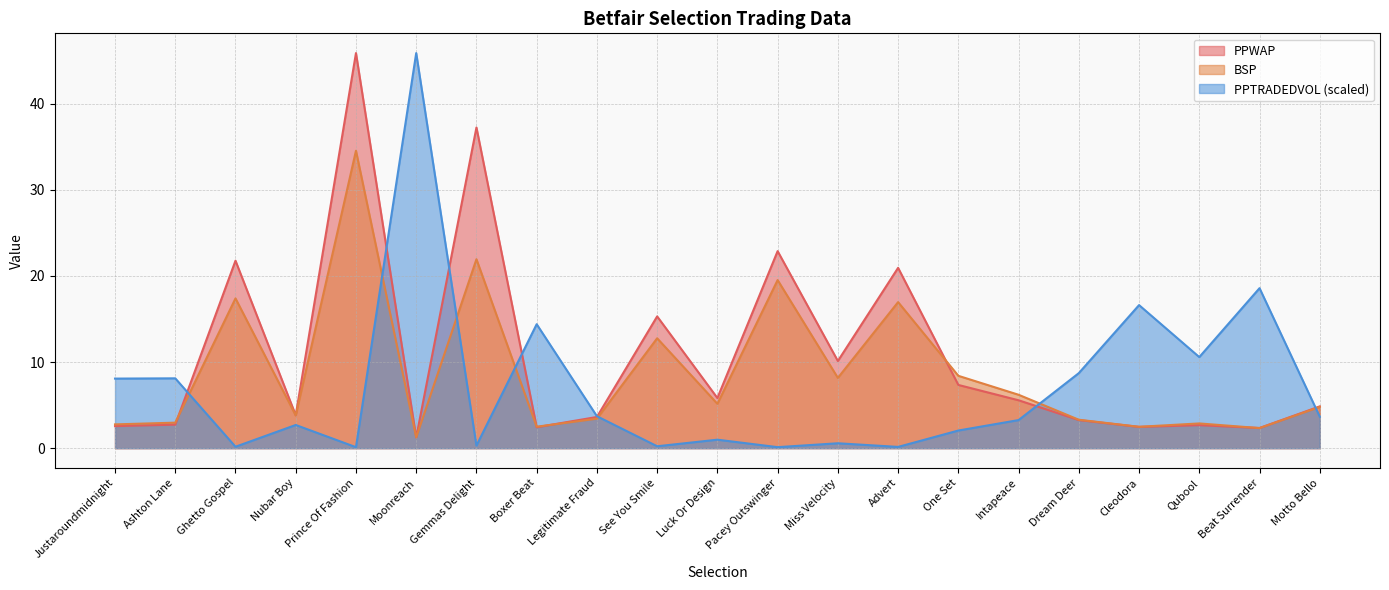

How many values in the BSP series are below 4?

10